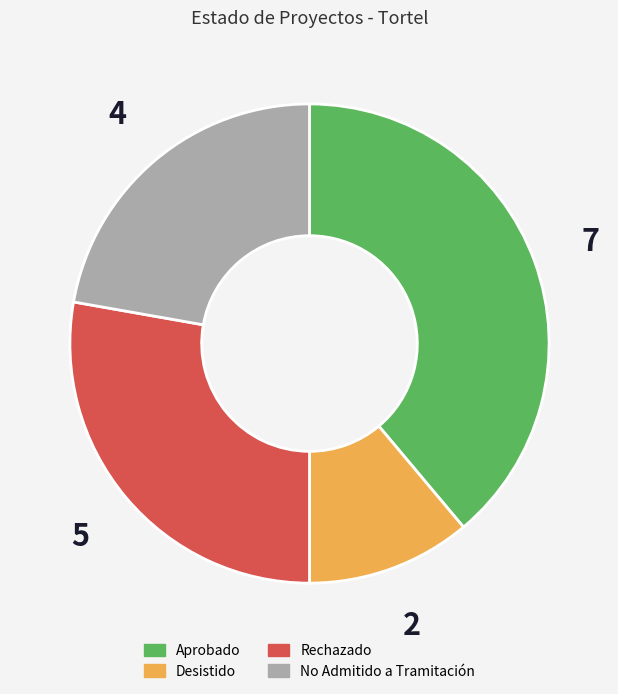

Do Rechazado and Aprobado together represent more than half of the pie?

Yes